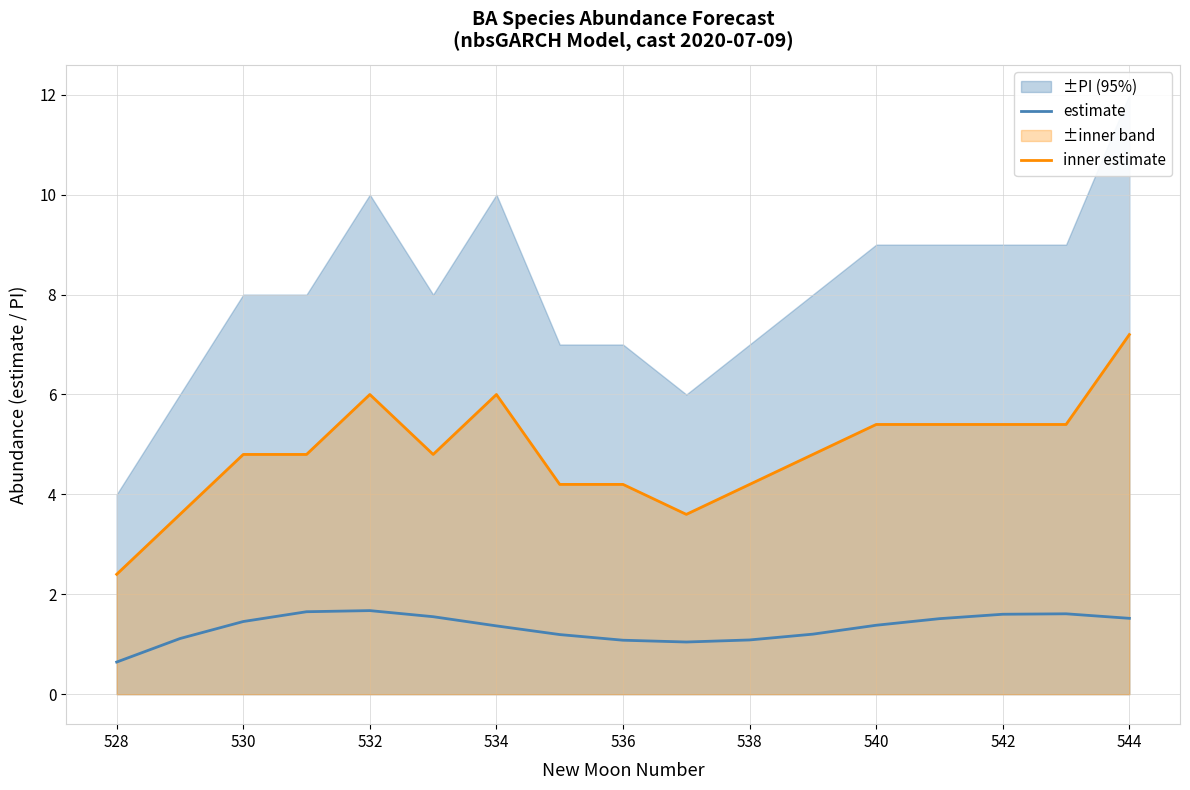

Is it true that estimate equals 1.4 at 534?

True